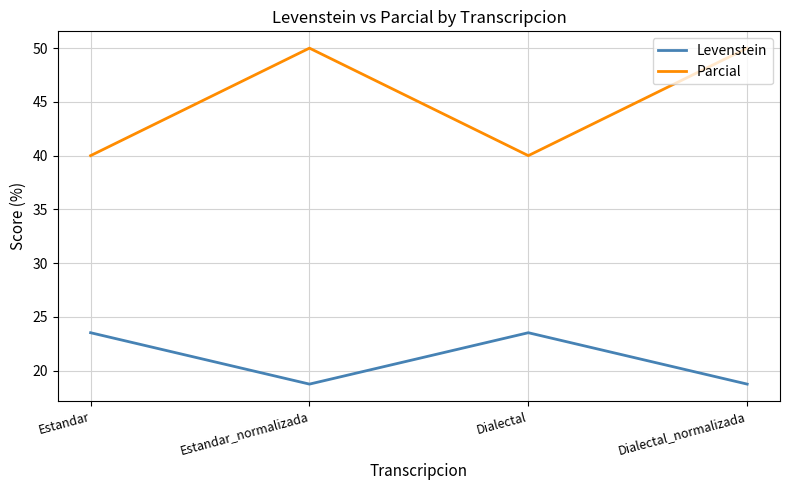

Is the value of Levenstein at Dialectal greater than the value of Parcial at Dialectal_normalizada?

No